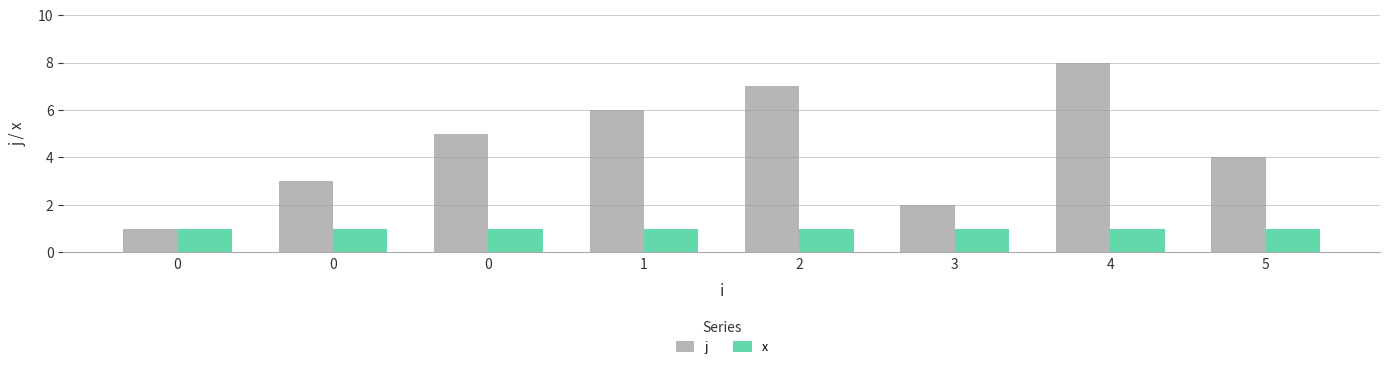

What is the maximum value for j?

8